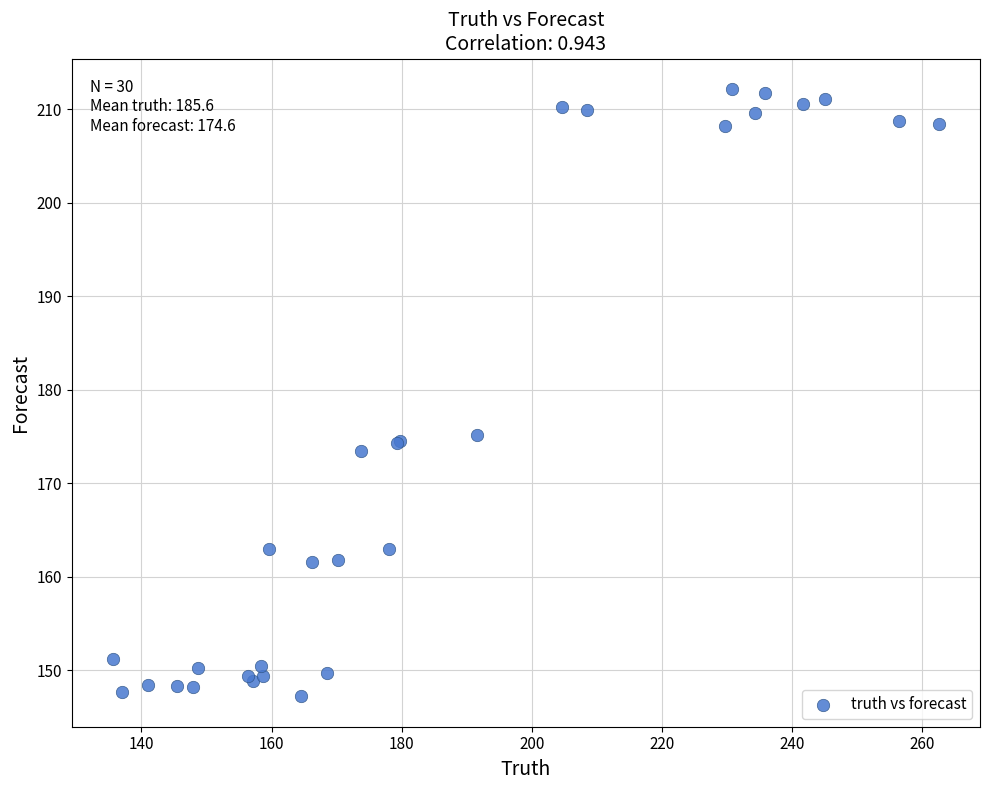

What Y value in the scatter plot is closest to 179?

175.2